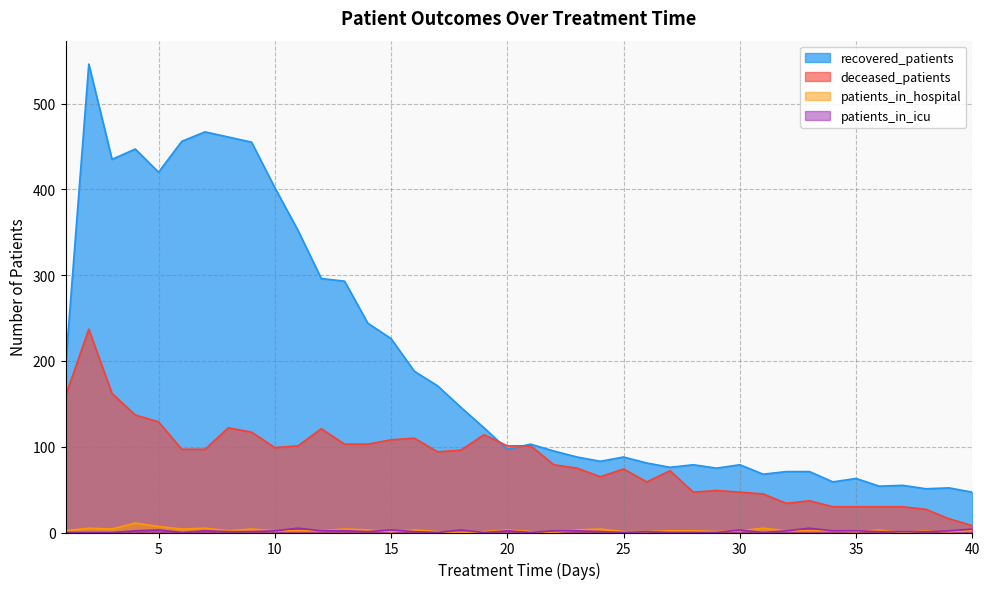

Read the patients_in_icu value at 37.

1